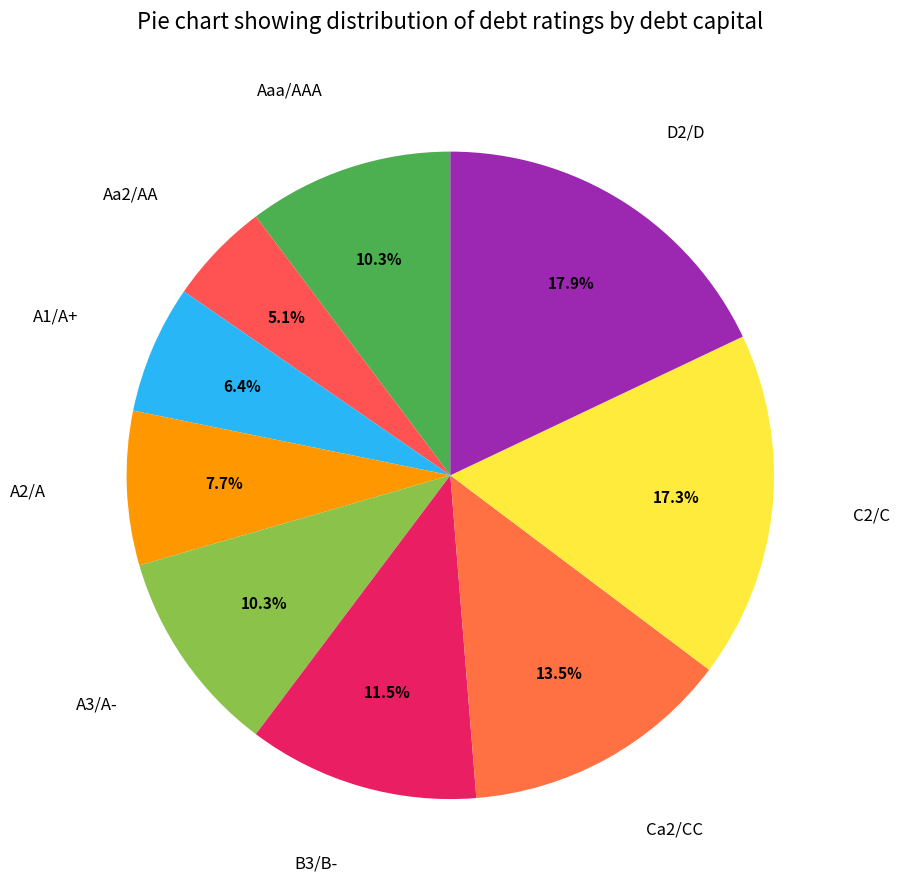

What is the largest slice in the pie chart?

D2/D